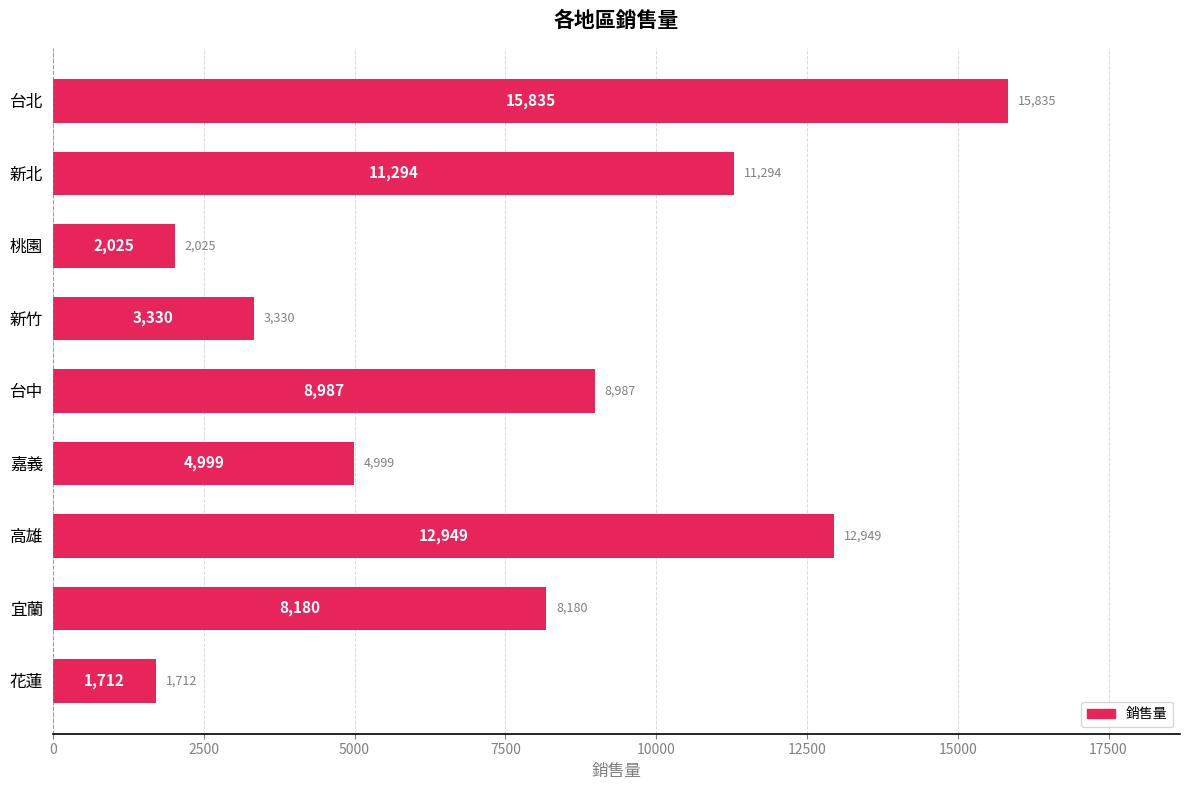

Are the bars horizontal?

Yes